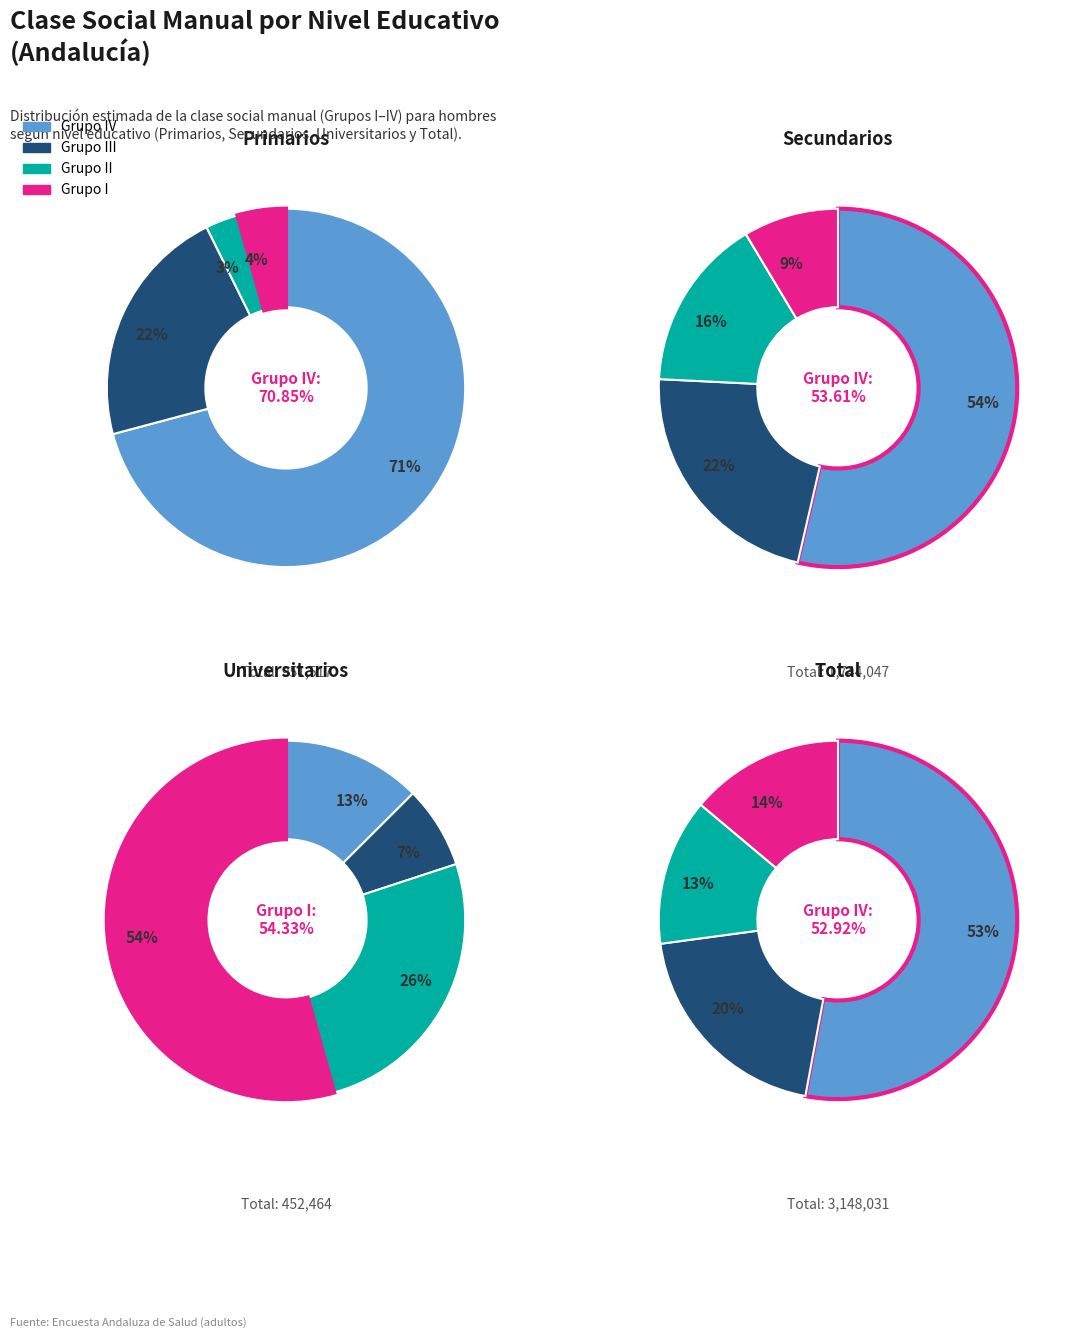

Is Grupo II the majority of the pie?

No